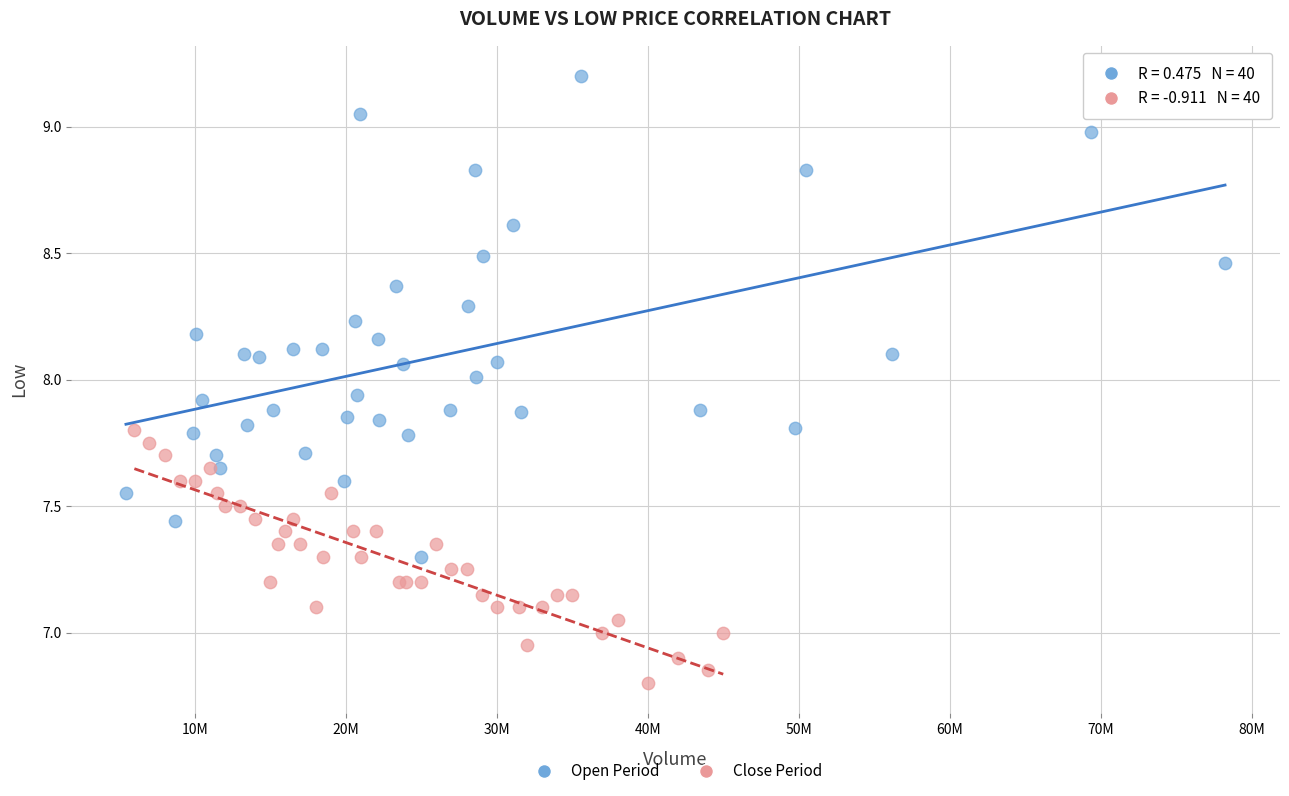

Which series has the widest spread of Y values?

Open Period